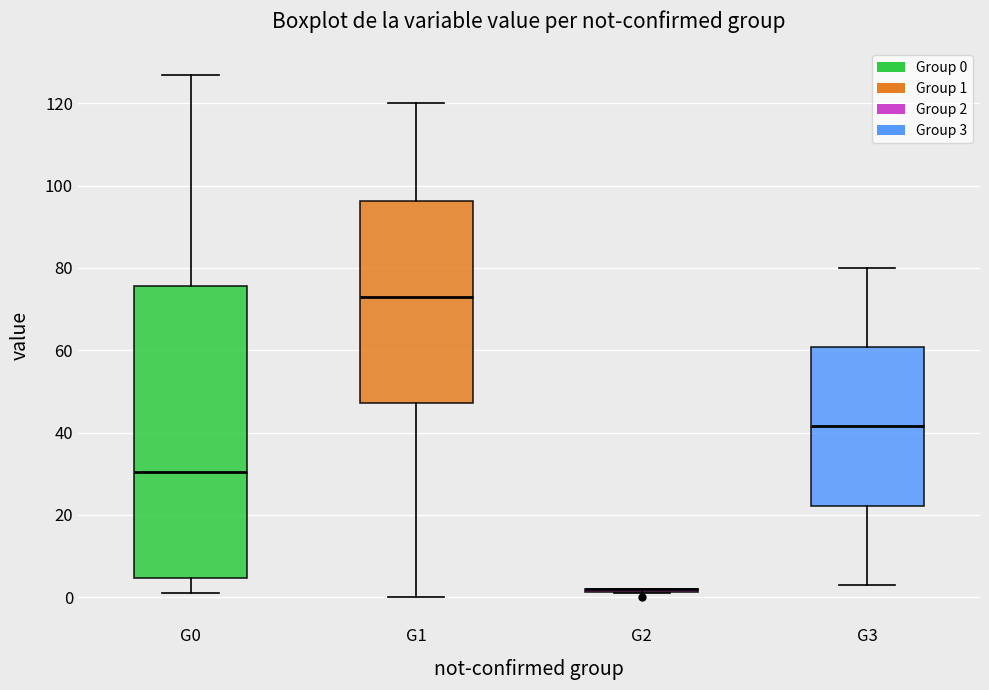

Reading left to right, transcribe this box plot: for each box, give where its median line is, the range the box spans, and where its two whiskers end, as read against the y-axis. The values are not printed on the chart, so give them approximately, as read against the axis.

G0: median 30, box 4 to 76, whiskers 2 to 128
G1: median 74, box 48 to 96, whiskers 0 to 120
G2: box collapsed to a line at 2, whiskers 2 to 2
G3: median 42, box 22 to 60, whiskers 4 to 80